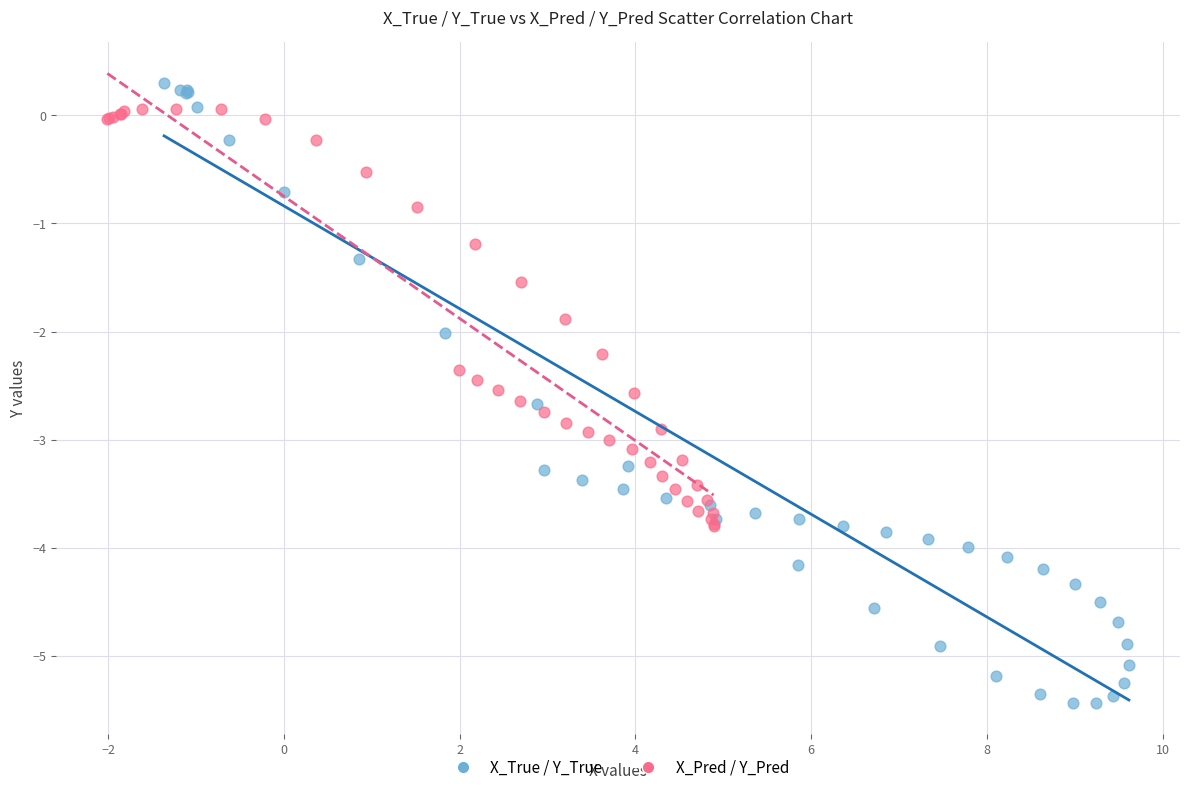

Which series reaches the minimum Y coordinate?

X_True / Y_True